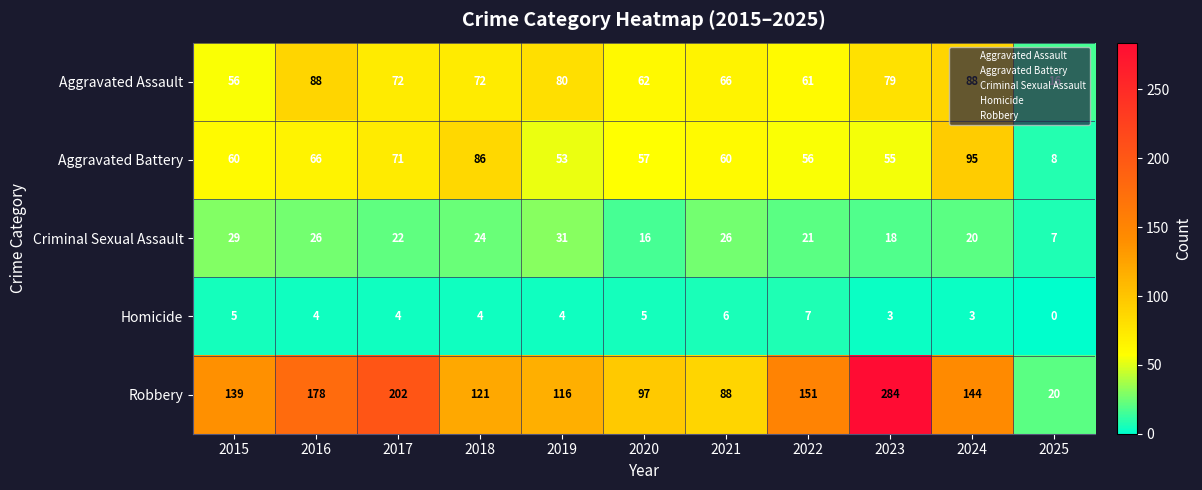

What is the average value of the Homicide series?

4